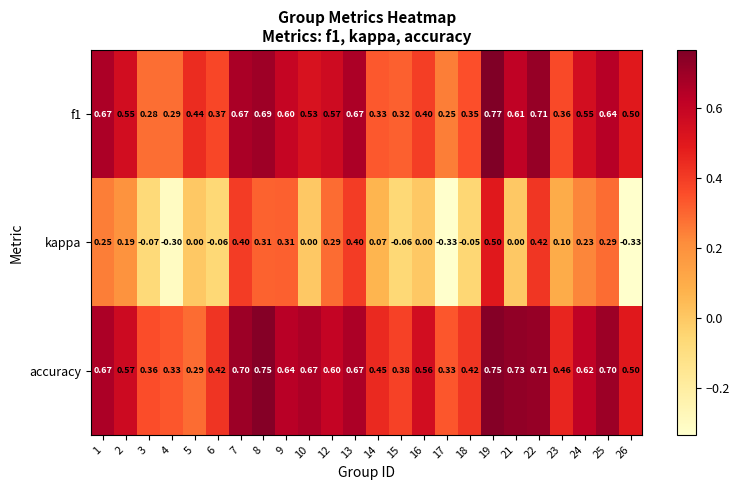

Is the value of accuracy at 19 greater than the value of f1 at 23?

Yes